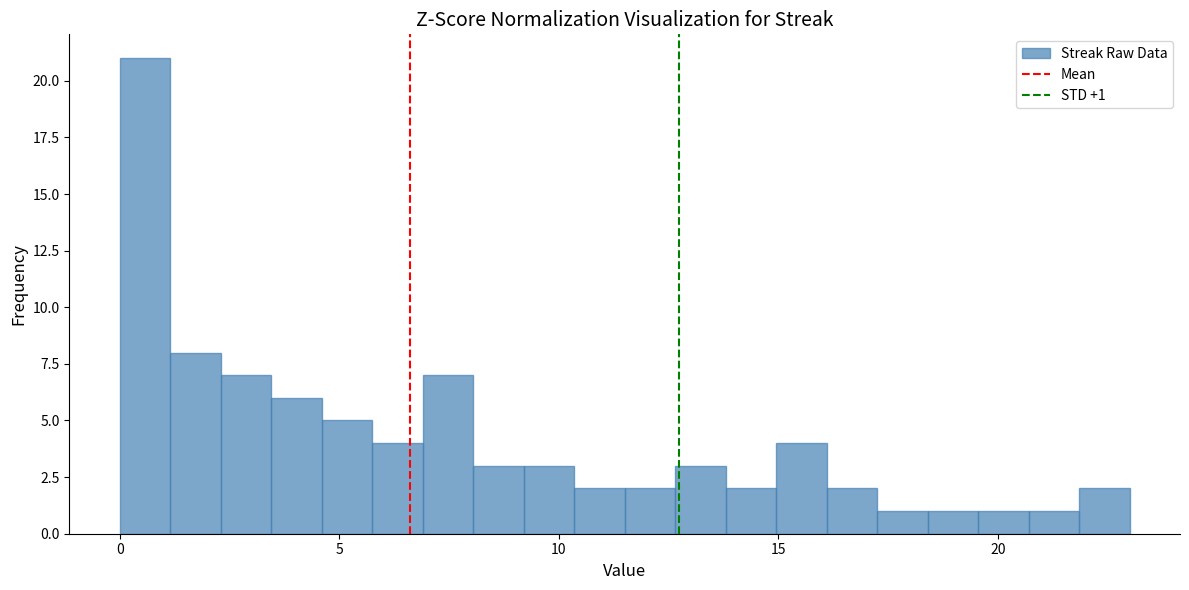

Read against the x-axis, roughly where is the centre of the tallest bar?

0.5